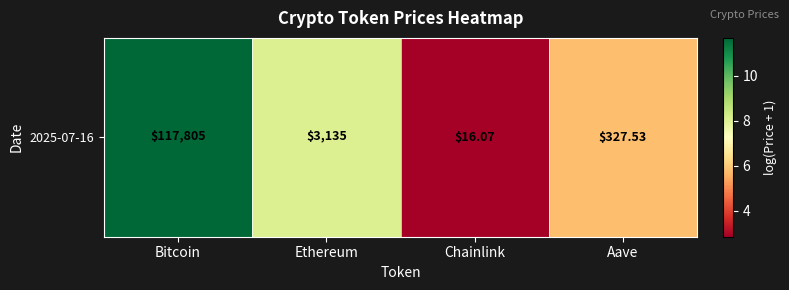

The chart shows a value of 11.5 at Ethereum. True or false?

False